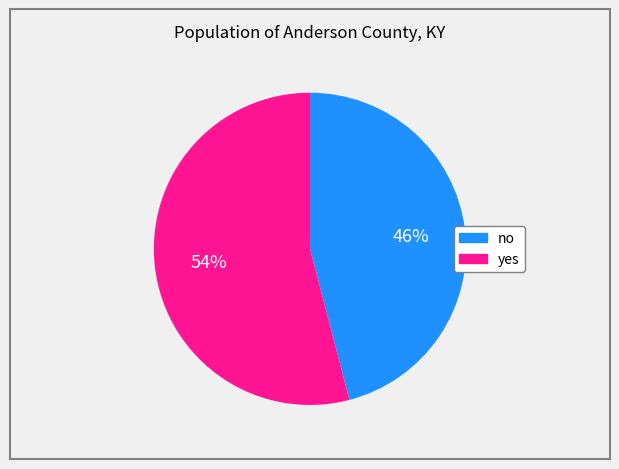

True or false: no accounts for 46% of the total.

True